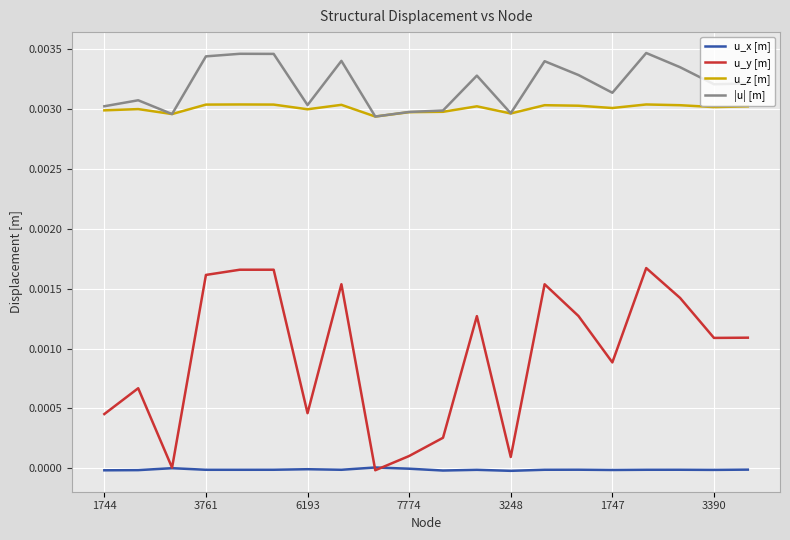

Which series has the largest total across all categories?

|u| [m]